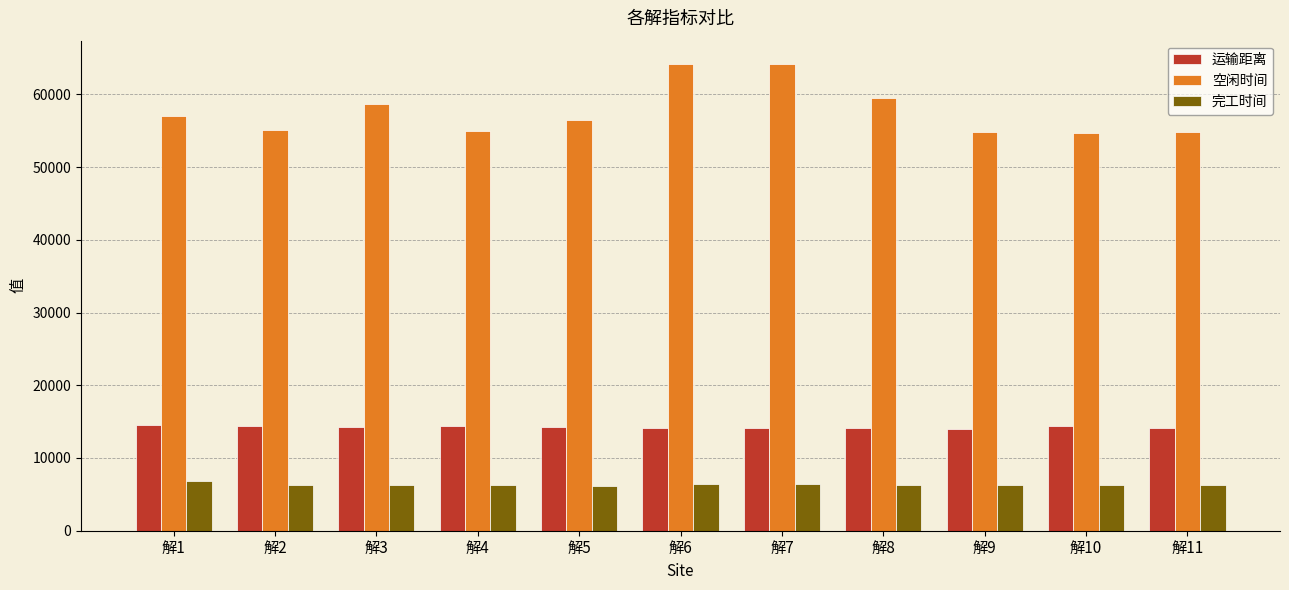

Is it true that 运输距离 equals 5541.2 at 解10?

False